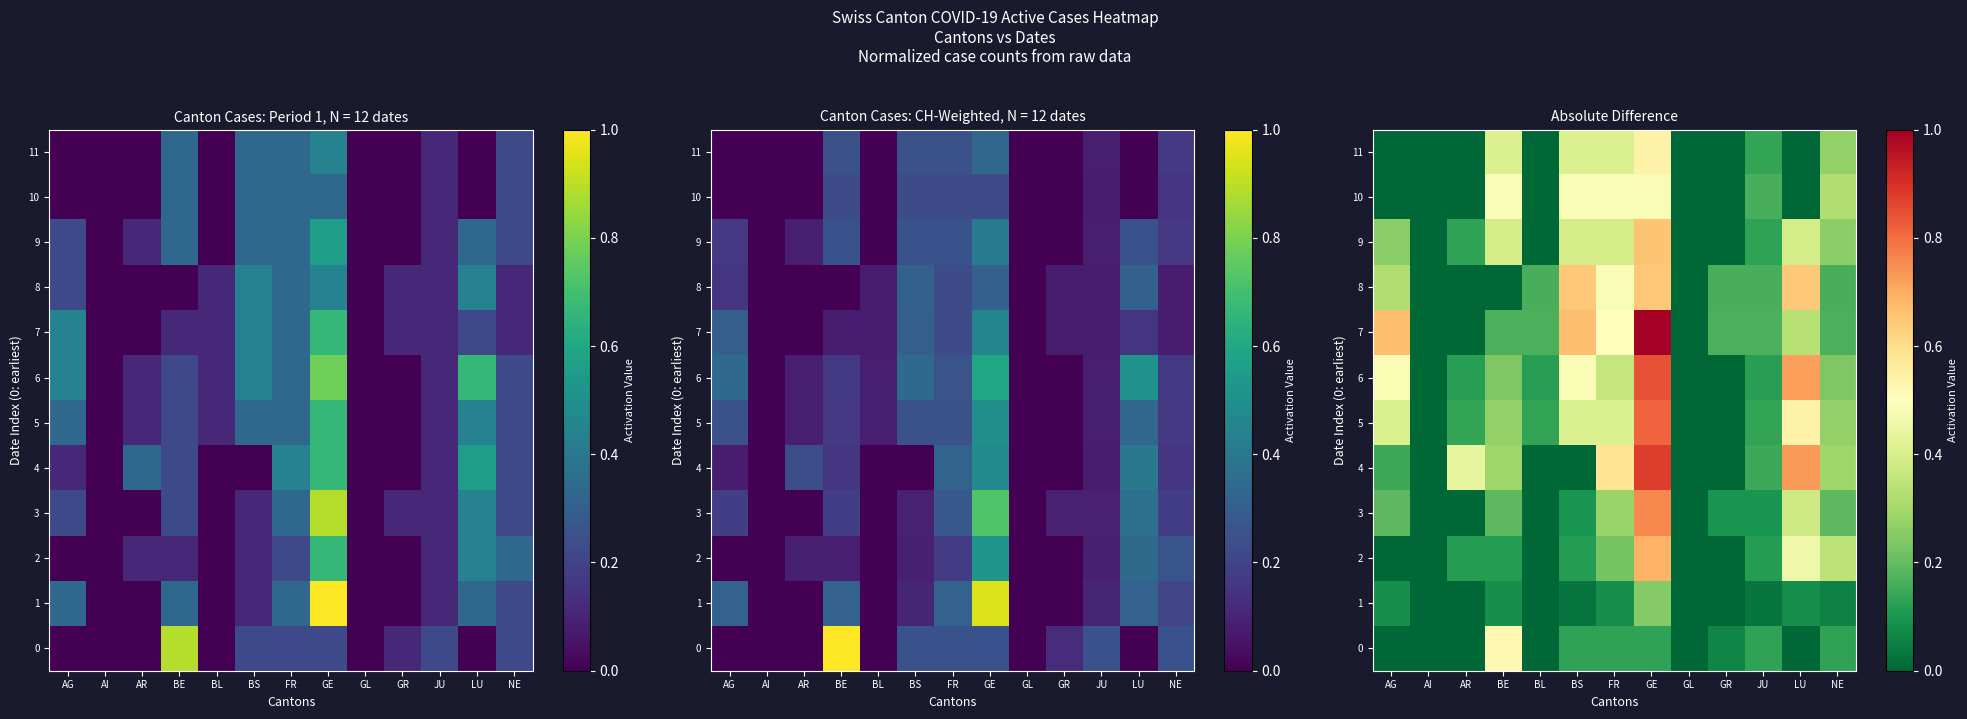

The 1 series shows 0.0 at GR. True or false?

True